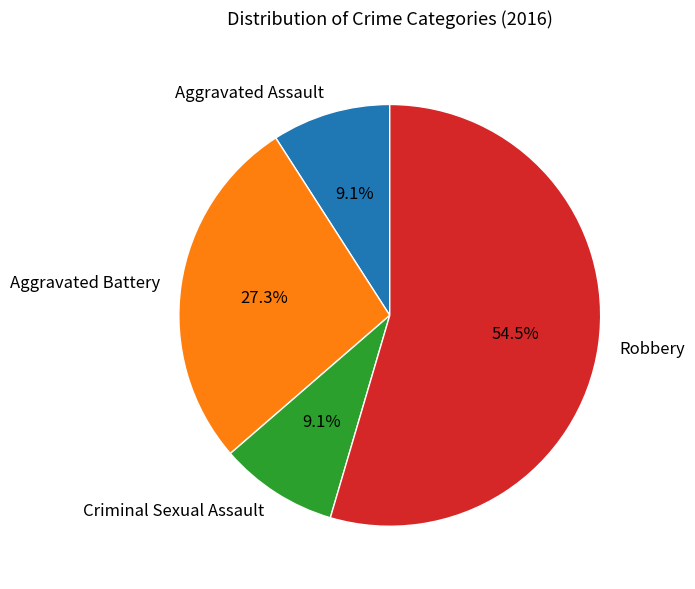

Do Aggravated Assault and Aggravated Battery together represent more than half of the pie?

No